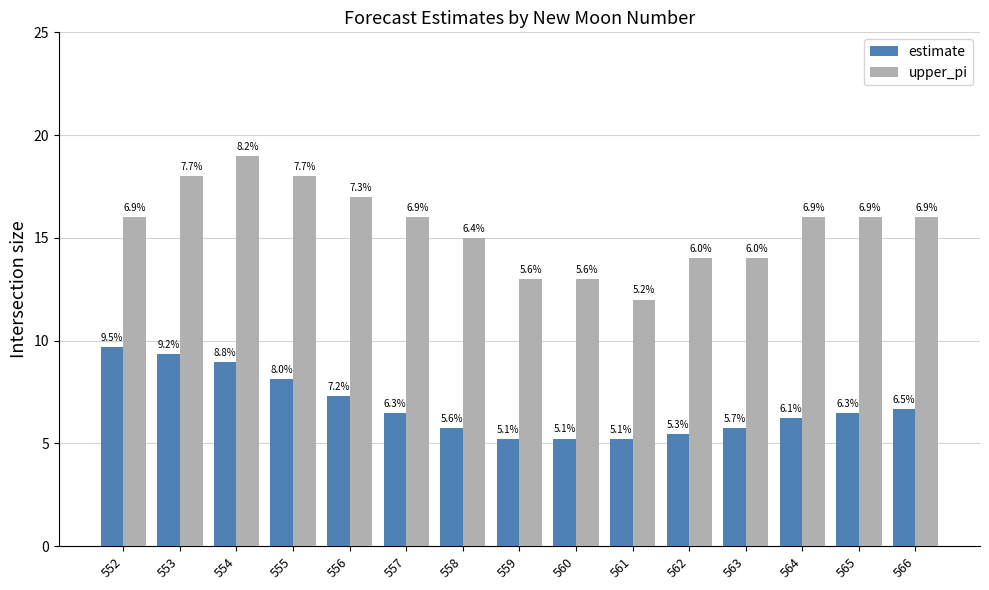

What is the minimum value for upper_pi?

12.0